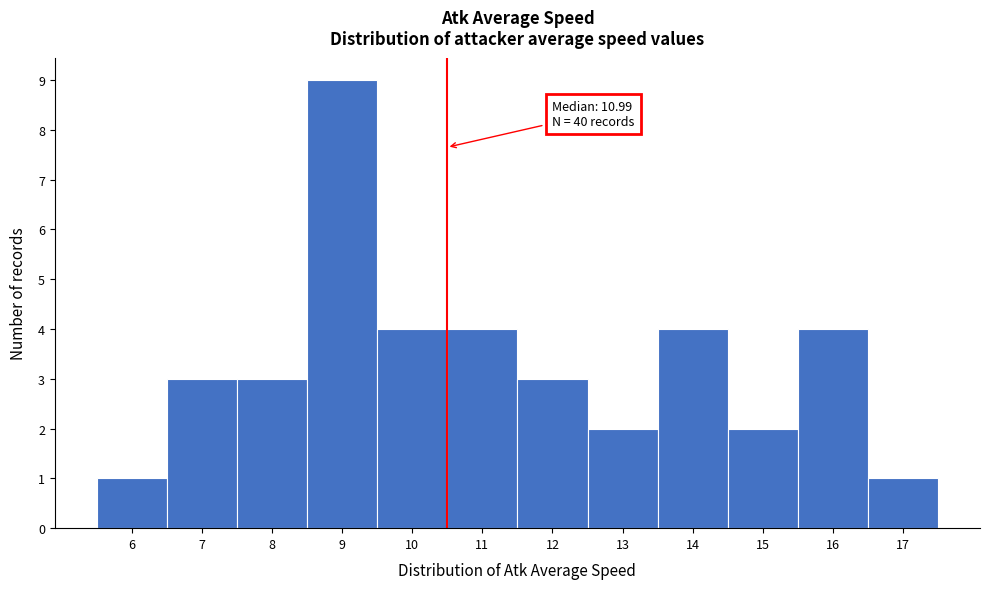

Reading left to right, extract all data points from this chart.

1	3	3	9	4	4	3	2	4	2	4	1